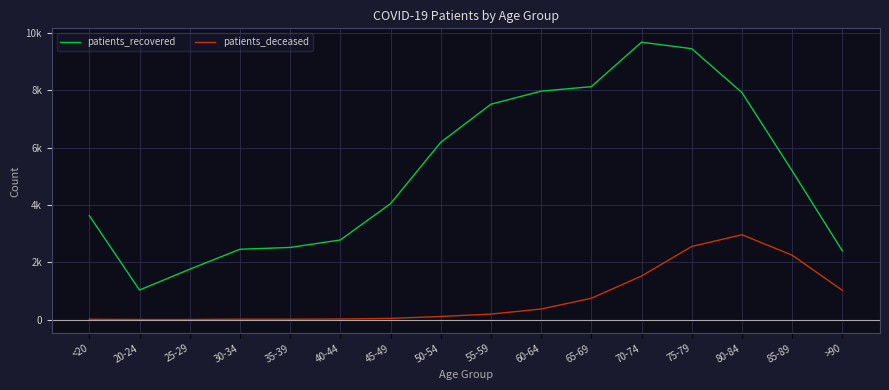

Is it true that patients_recovered equals 1027 at 25-29?

False